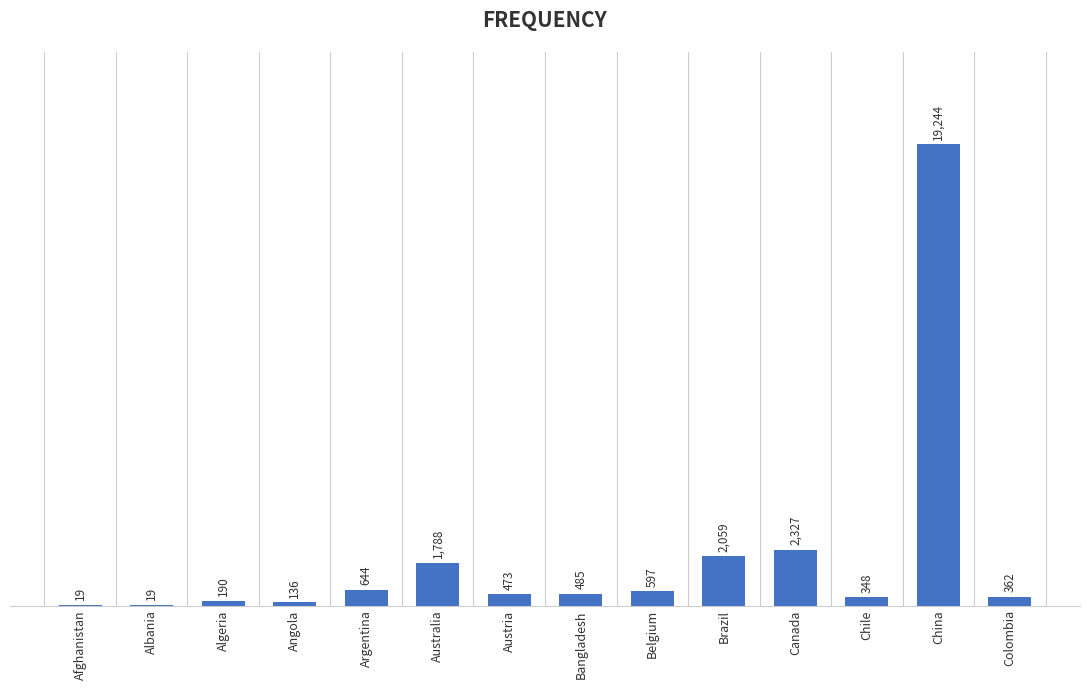

The chart shows a value of 2912.0 at Australia. True or false?

False